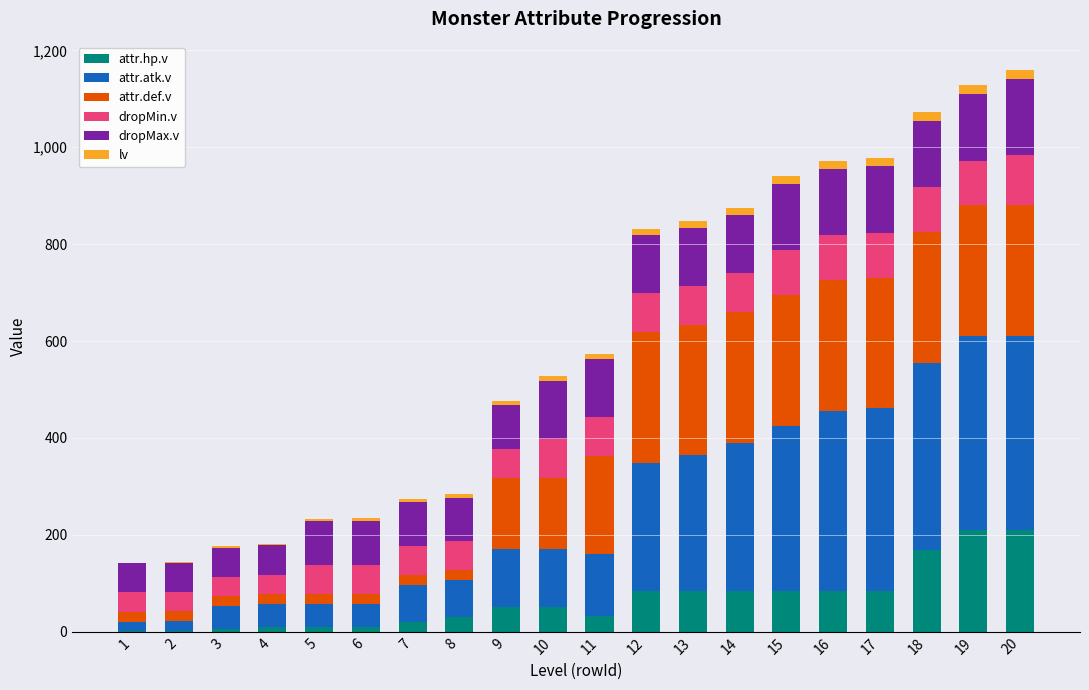

What is the maximum value for attr.hp.v?

210